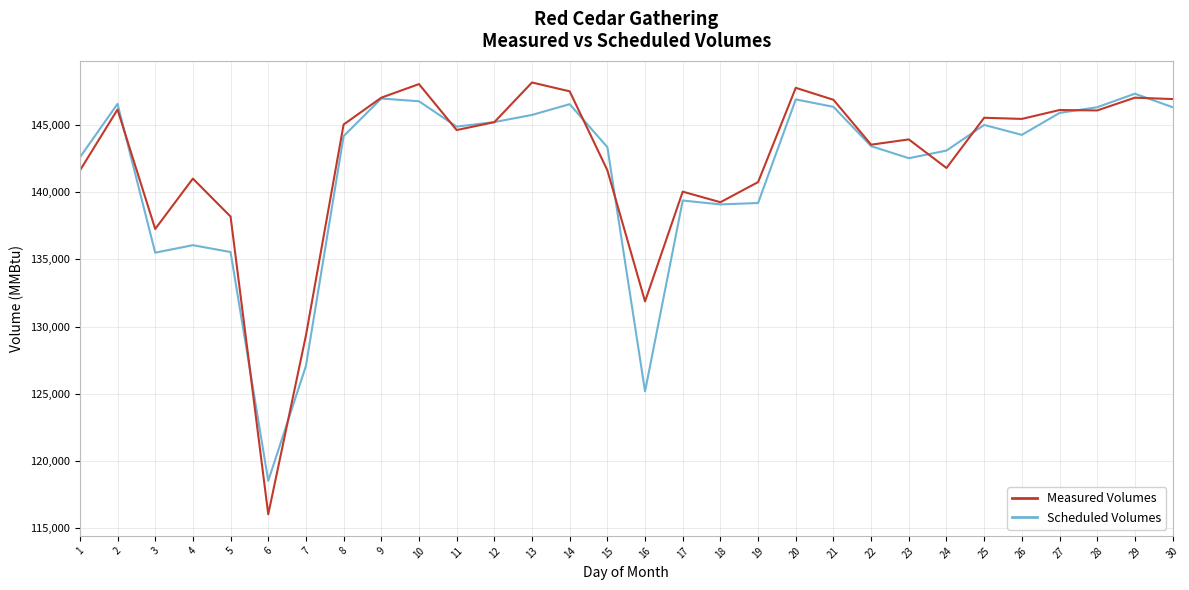

What is the minimum value shown in the chart?

116048